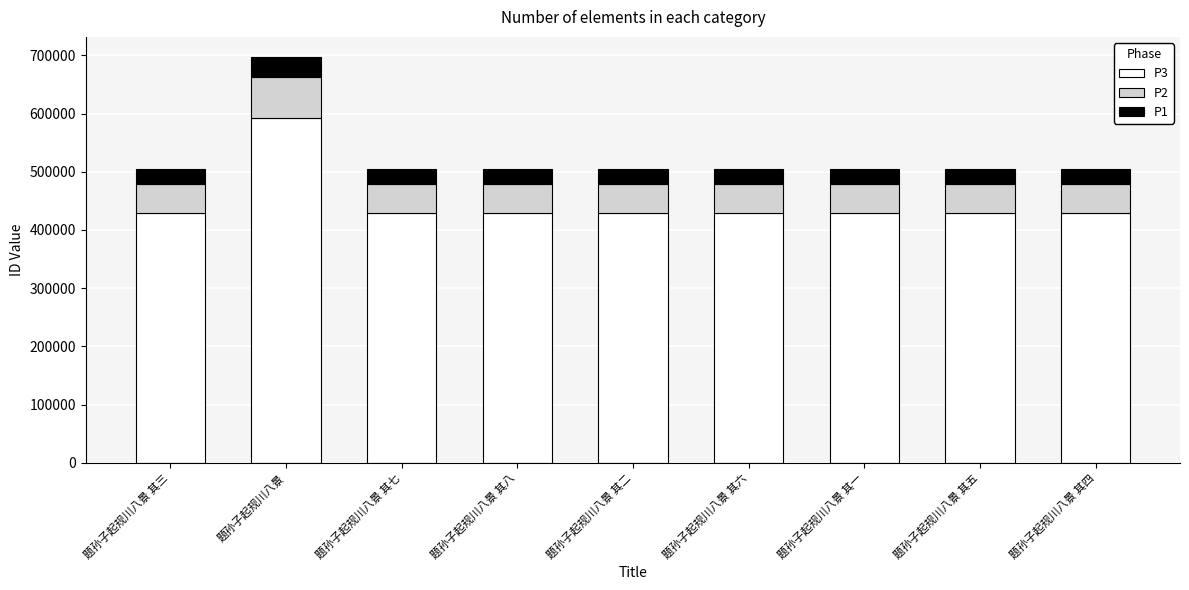

What is the total value across all series at 题孙子起规川八景 其三?

504774